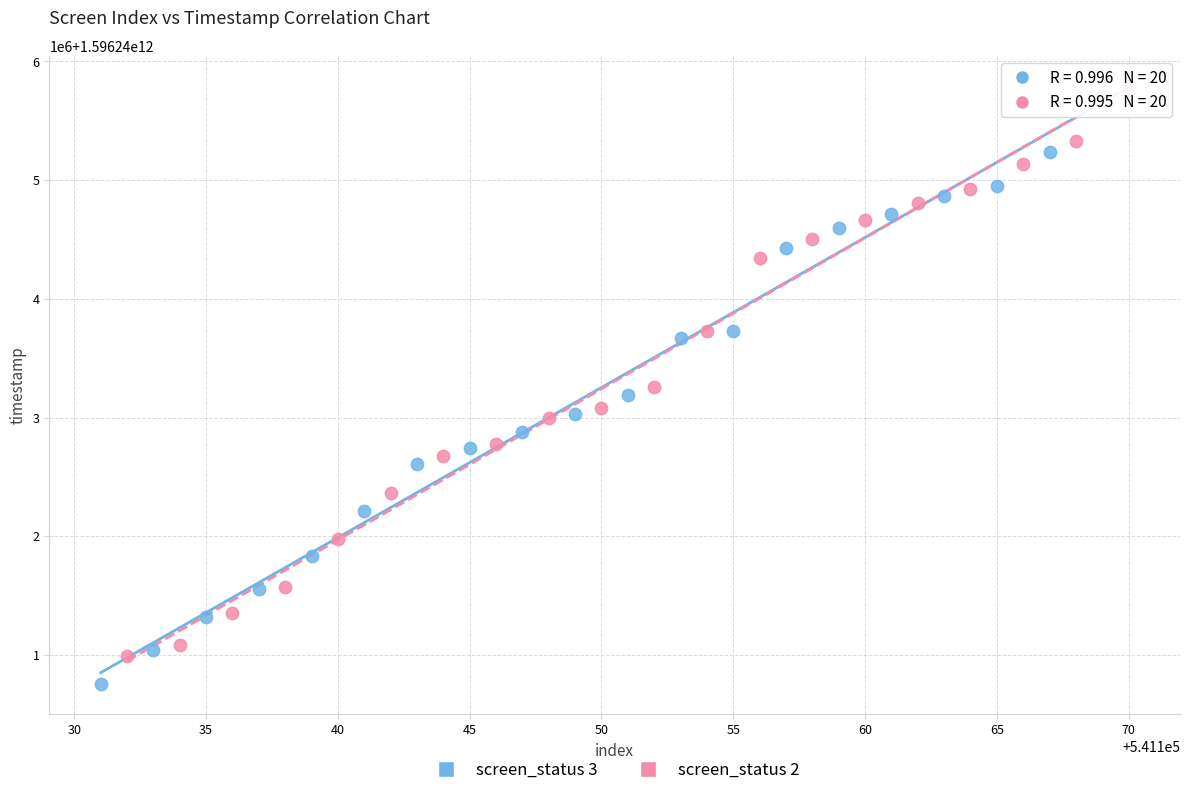

What are all the series names shown in the legend?

screen_status 3, screen_status 2